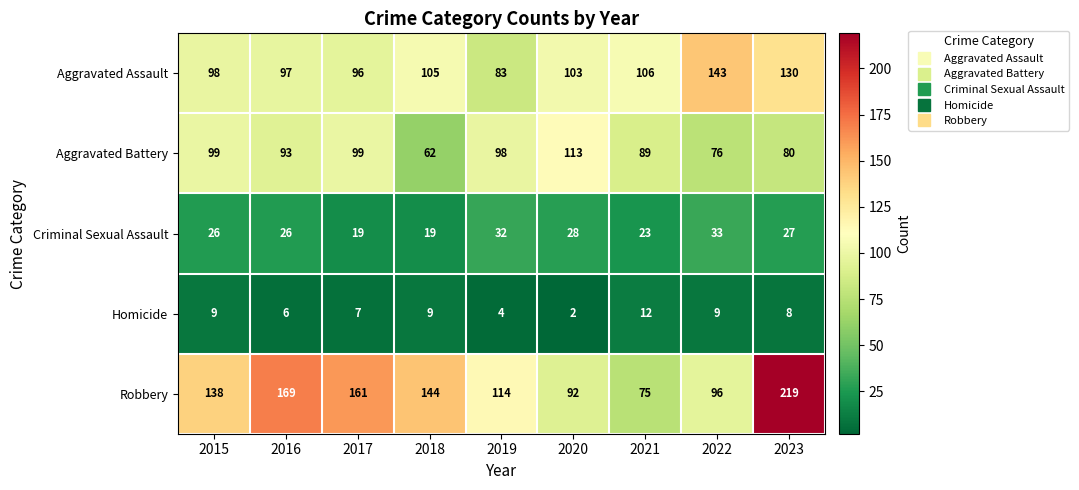

What is the spread (max minus min) of values at 2015?

129